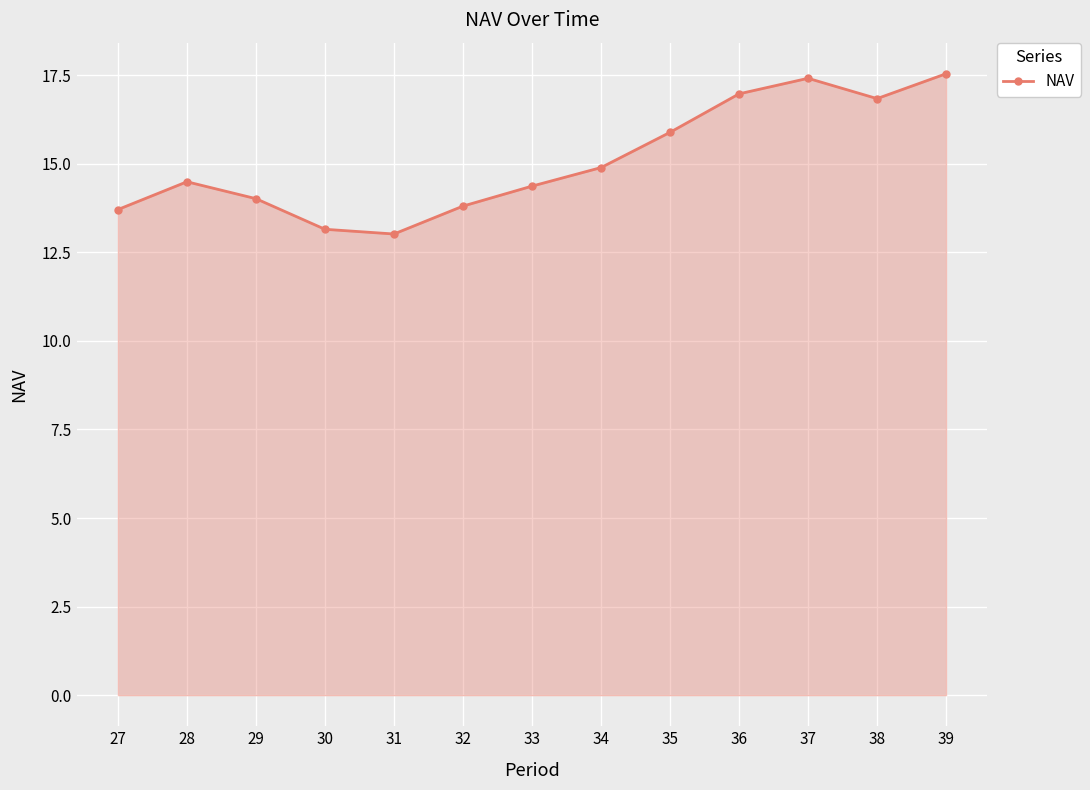

Reading left to right, transcribe all the data shown in this chart.

27=13.7	28=14.5	29=14.0	30=13.2	31=13.0	32=13.8	33=14.4	34=14.9	35=15.9	36=17.0	37=17.4	38=16.8	39=17.5